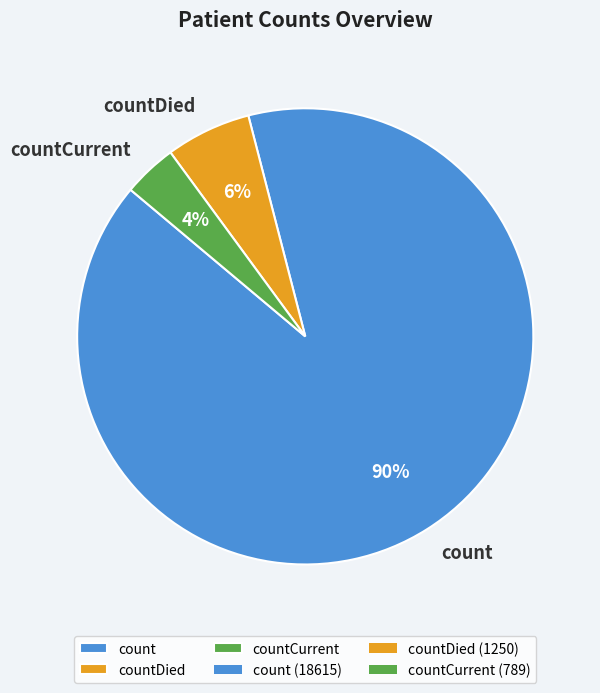

Which slice is the largest?

count